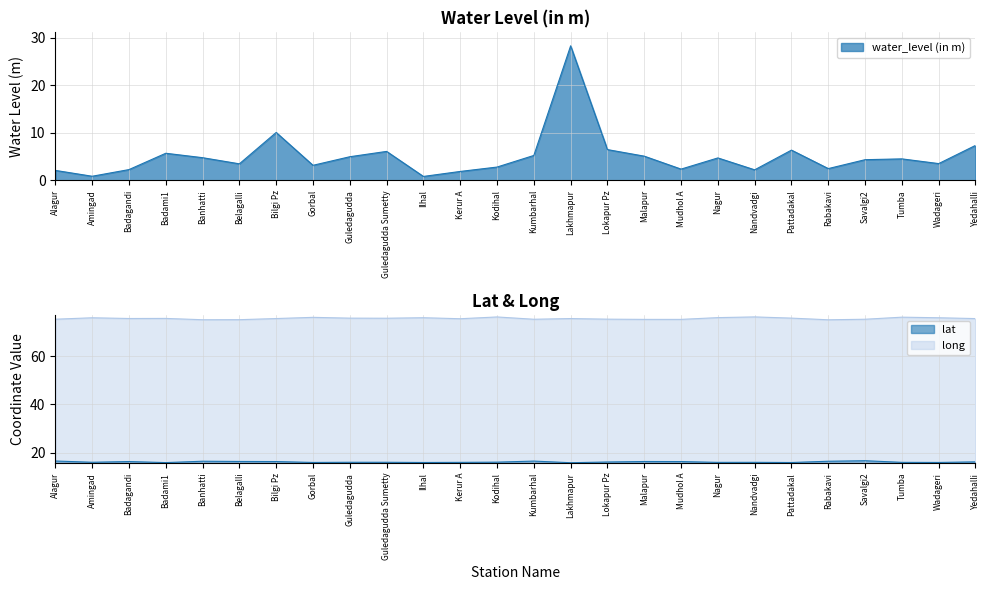

Rank the series by their average value, from lowest to highest.

water_level (in m), lat, long